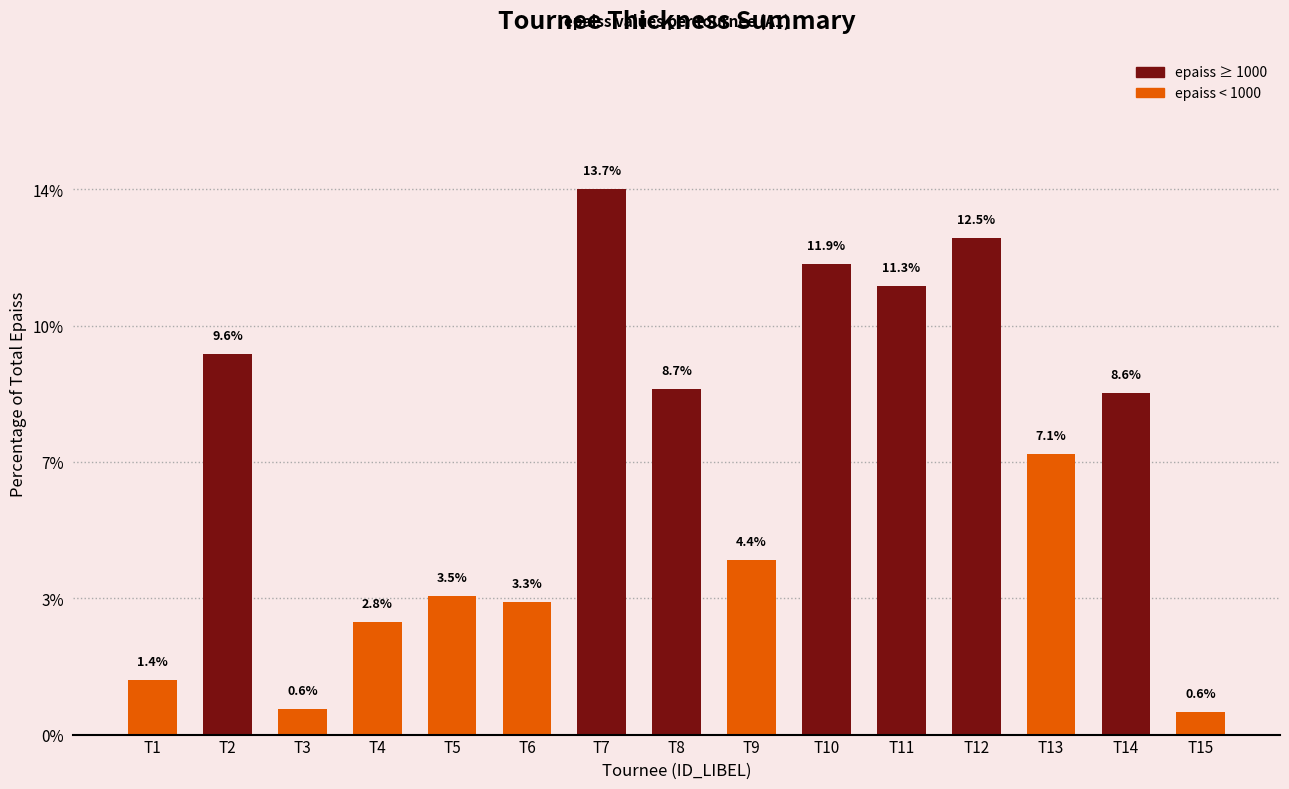

Where is the data nearest to the value 7?

T13